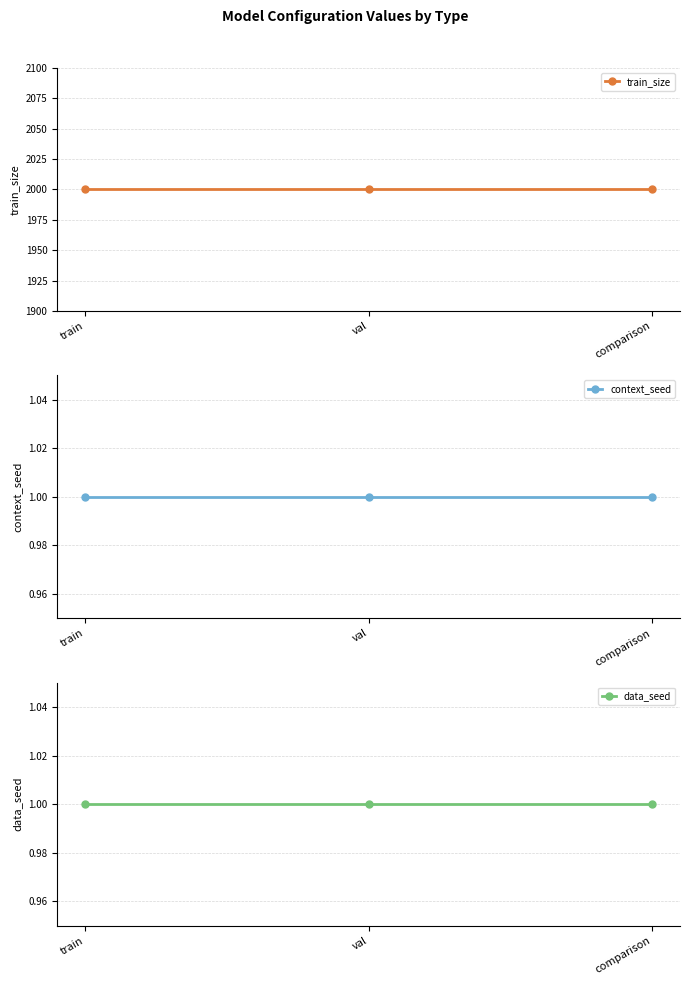

What are all the series names shown in the legend?

train_size, context_seed, data_seed